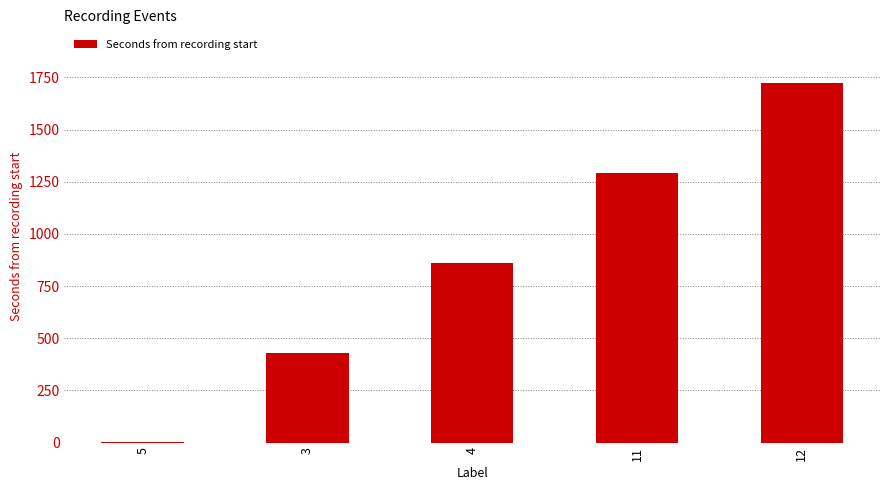

What is the sum of all values?

4307.0